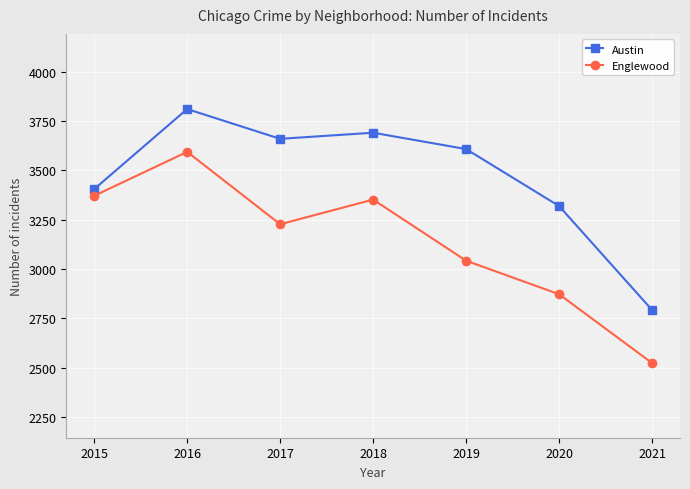

Reading left to right, list all the values displayed in this chart.

Austin: 2015=3405	2016=3811	2017=3660	2018=3691	2019=3608	2020=3319	2021=2792
Englewood: 2015=3371	2016=3594	2017=3227	2018=3352	2019=3042	2020=2872	2021=2523